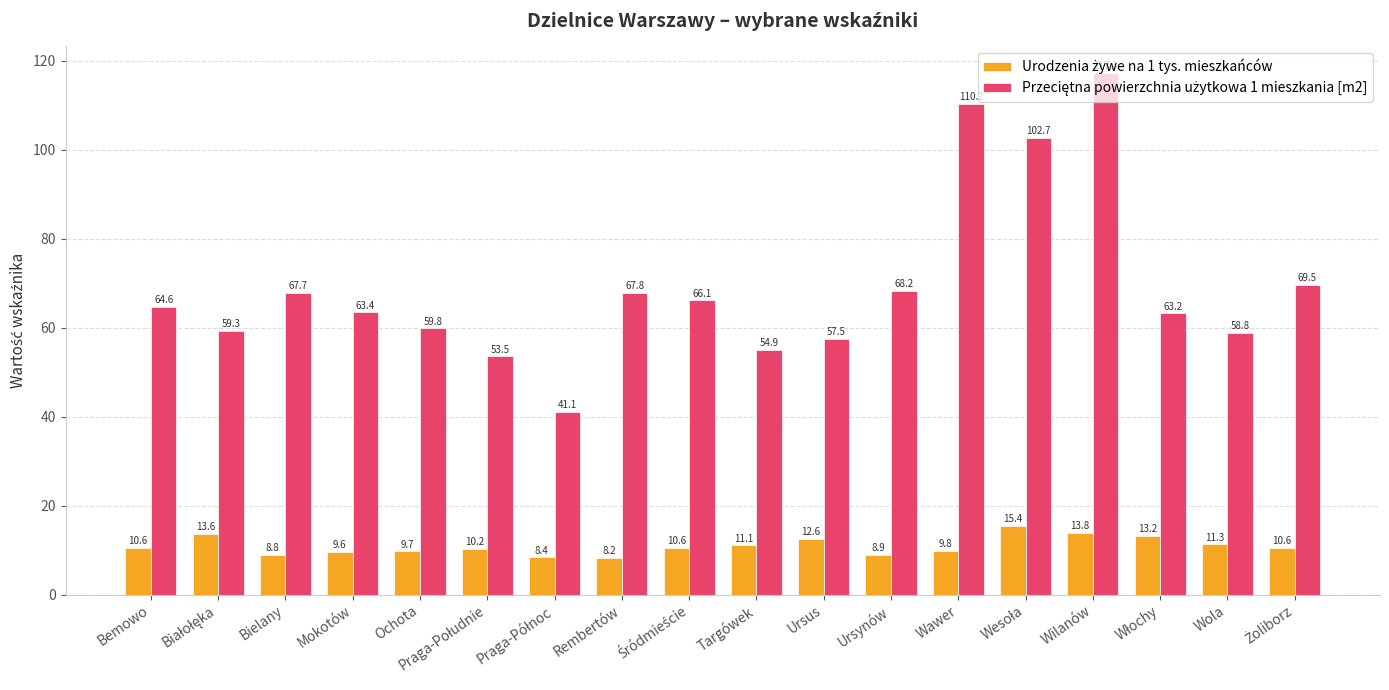

At how many categories does at least one series exceed 41?

18